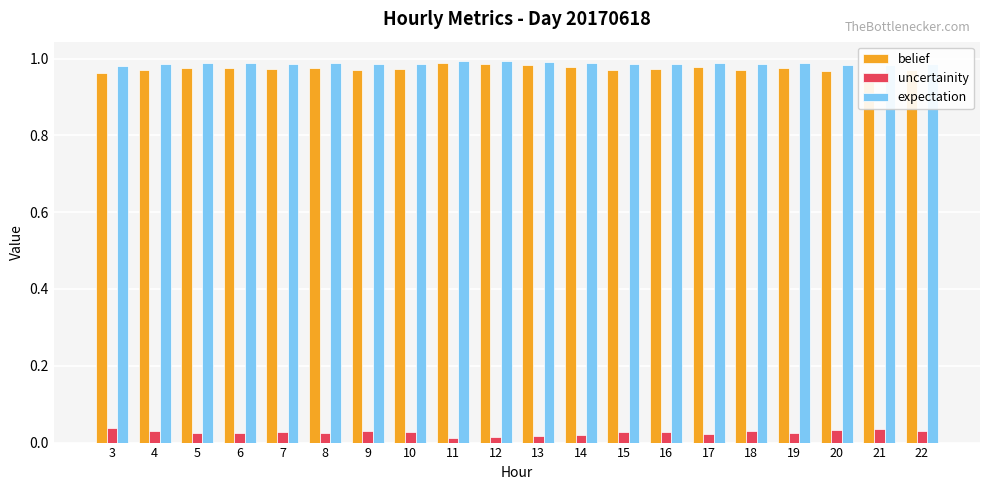

True or false: belief has a value of 0.4 at 4.

False